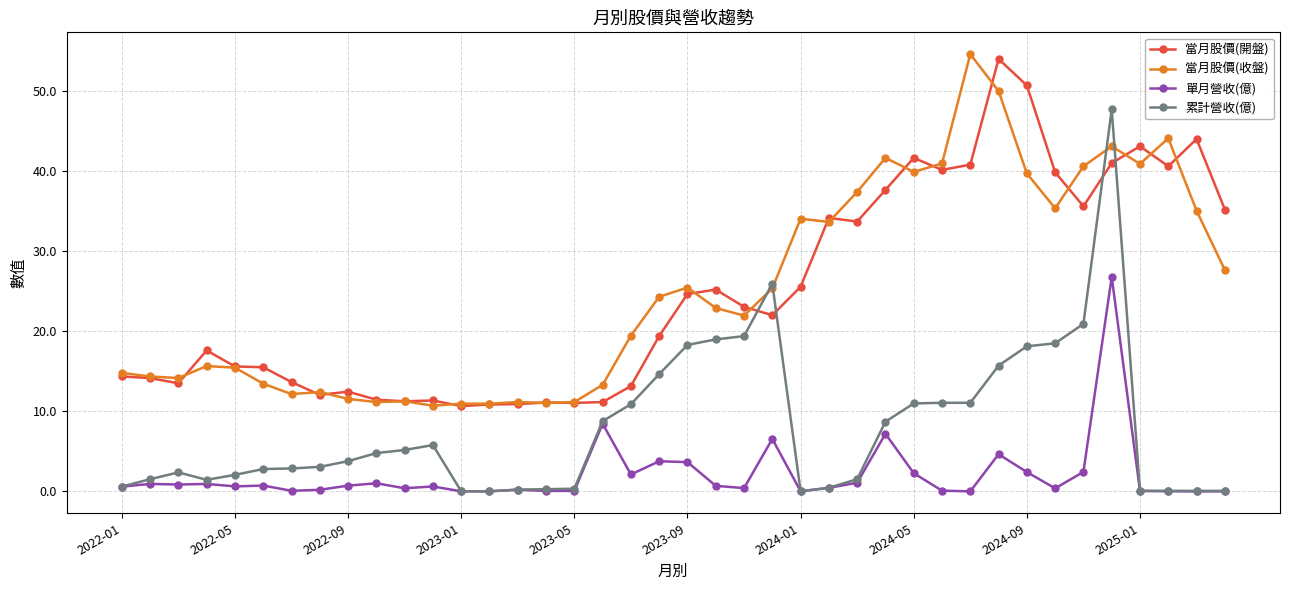

Which series has the widest spread of values?

累計營收(億)